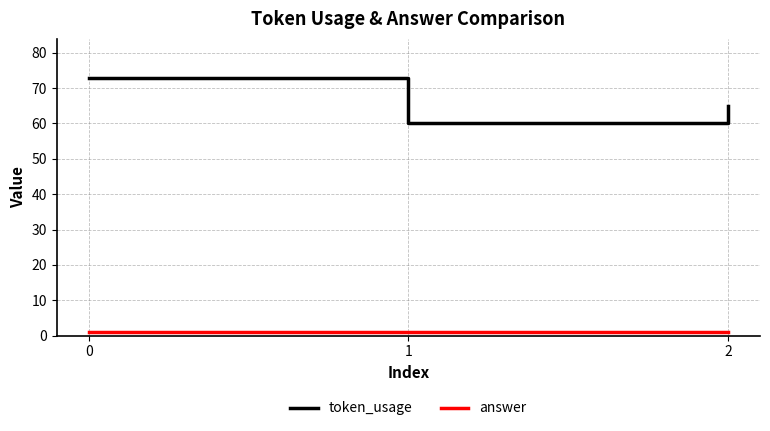

How many distinct data groups are displayed?

2